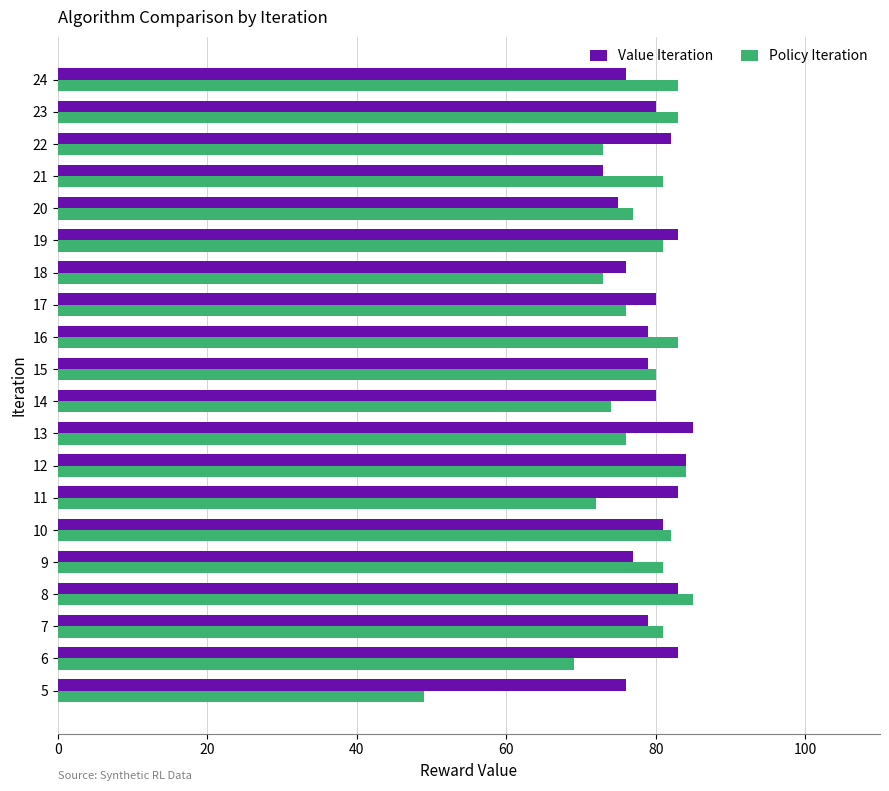

The Value Iteration series shows 20 at 16. True or false?

False